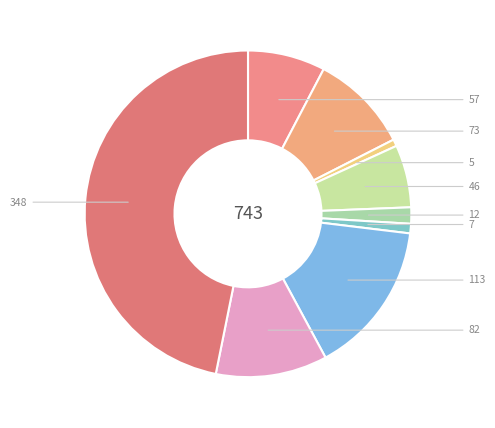

Count the number of slices in the pie.

9